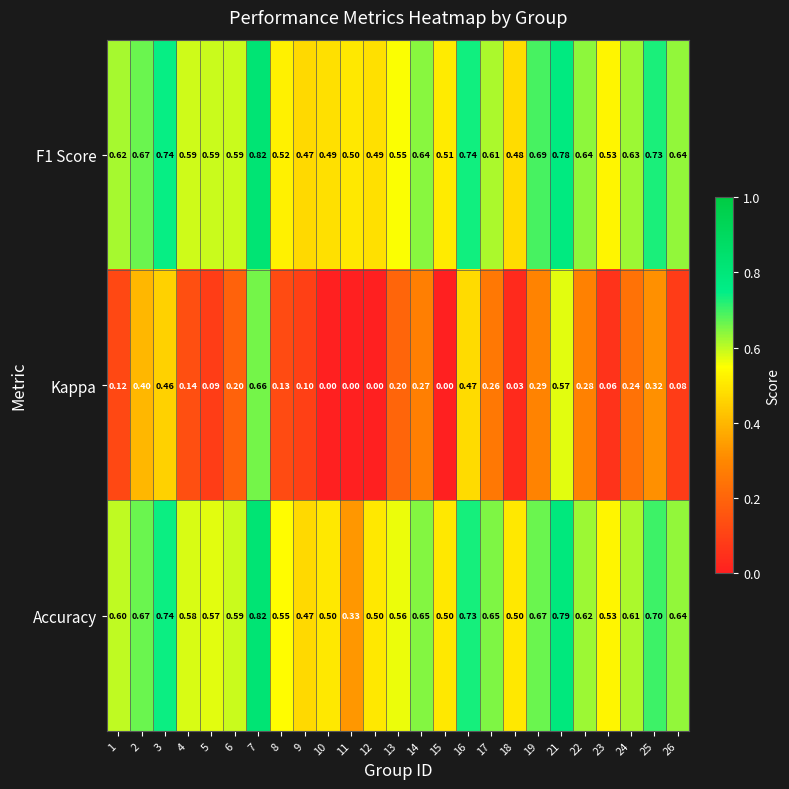

Which category has the highest value across all series?

7